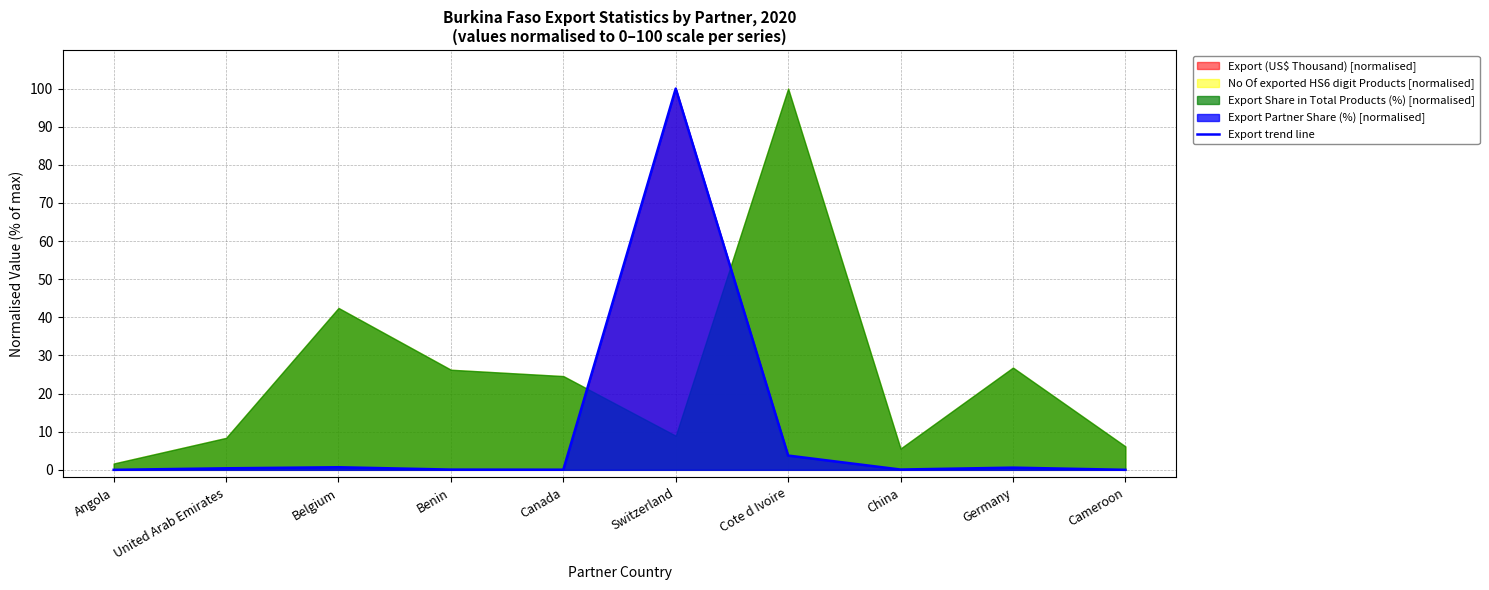

What is the greatest value displayed?

100.0